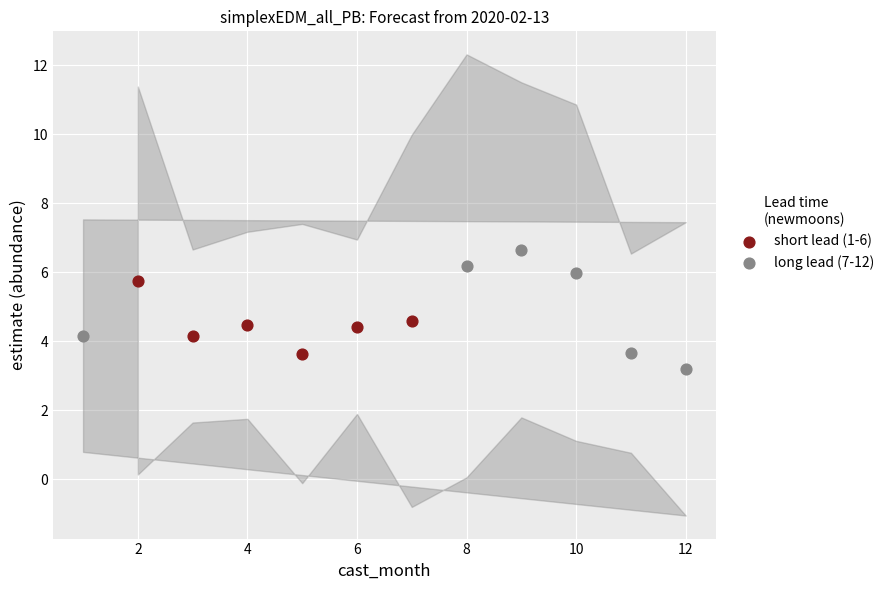

Which series contains the highest Y value?

long lead (7-12)